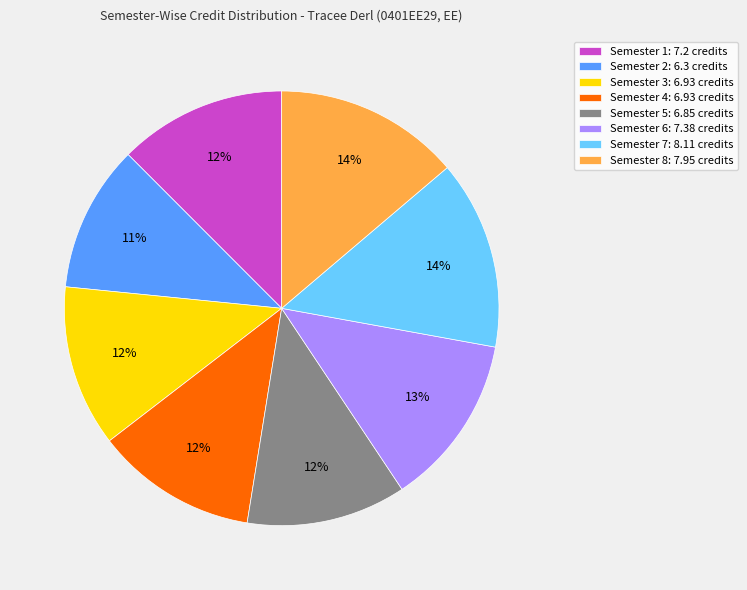

Is there a majority slice in this chart?

No